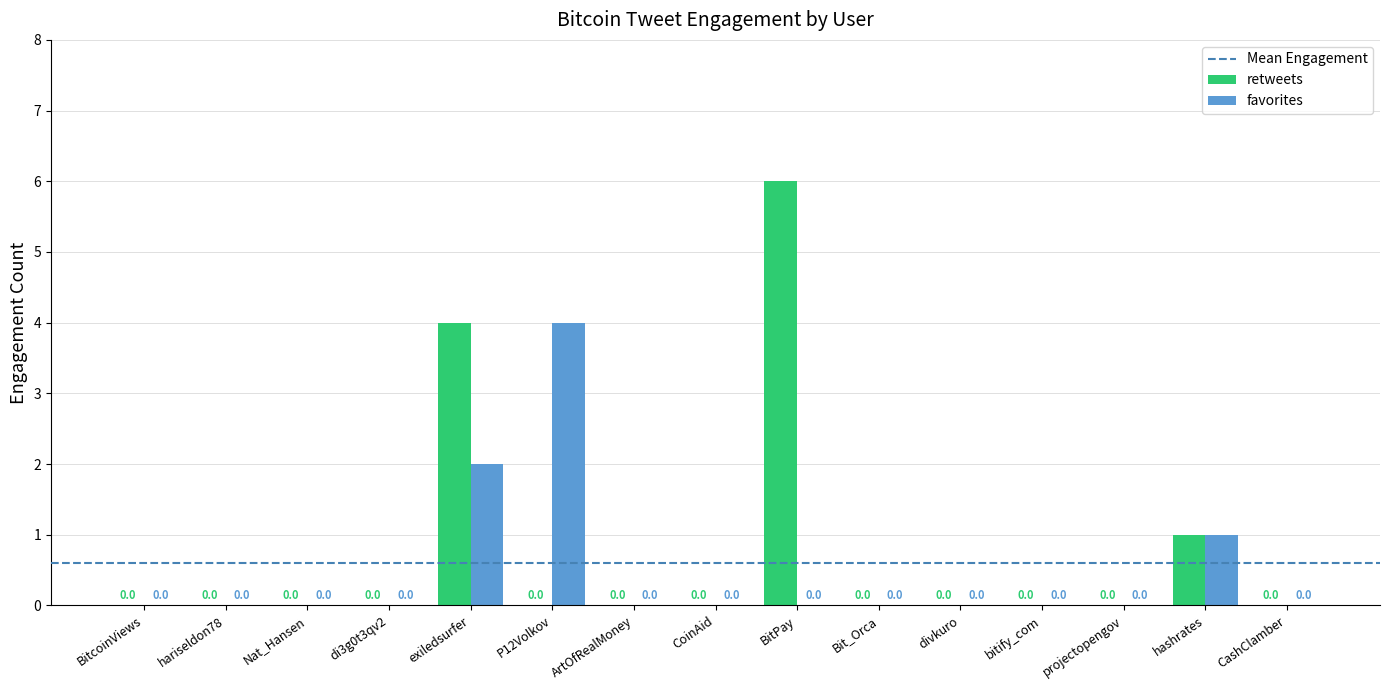

The value of retweets at P12Volkov is 4. True or false?

False